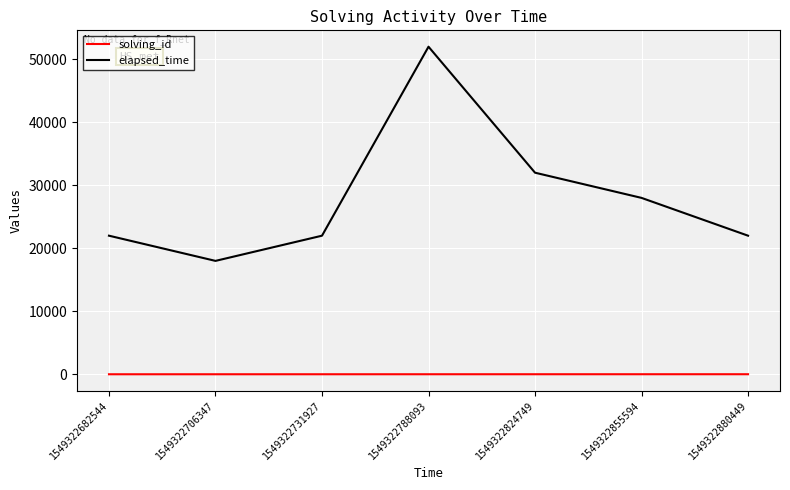

At which category is the sum across all series the highest?

1549322788093